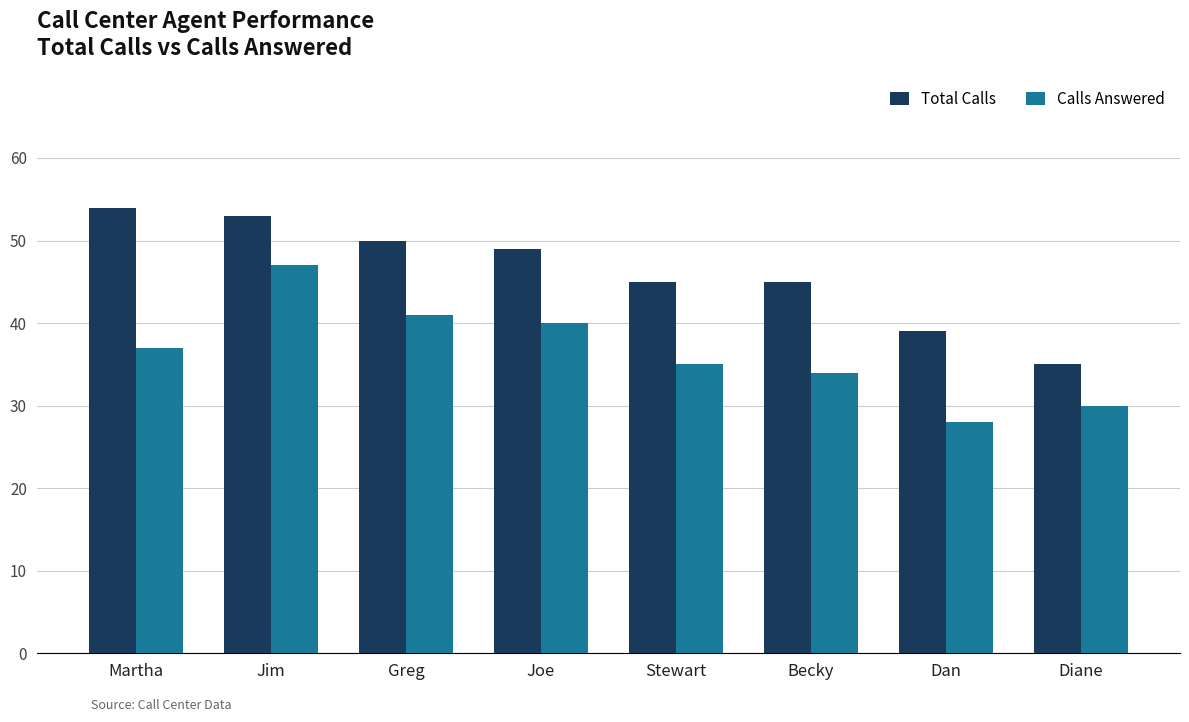

What is the minimum value for Total Calls?

35